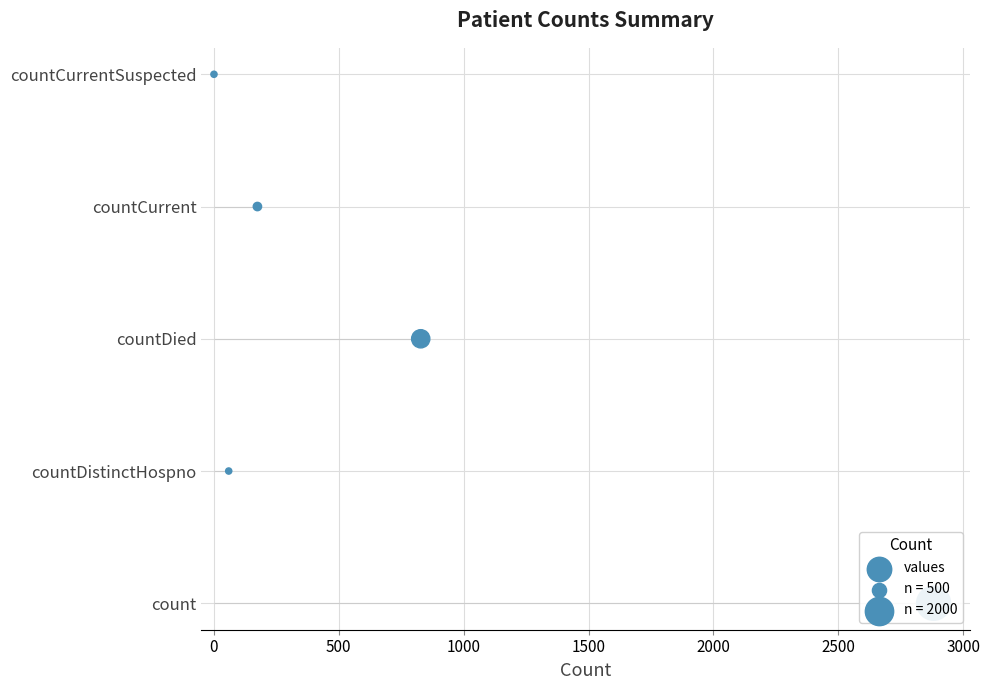

Which has a higher value, −500 or 1500?

1500